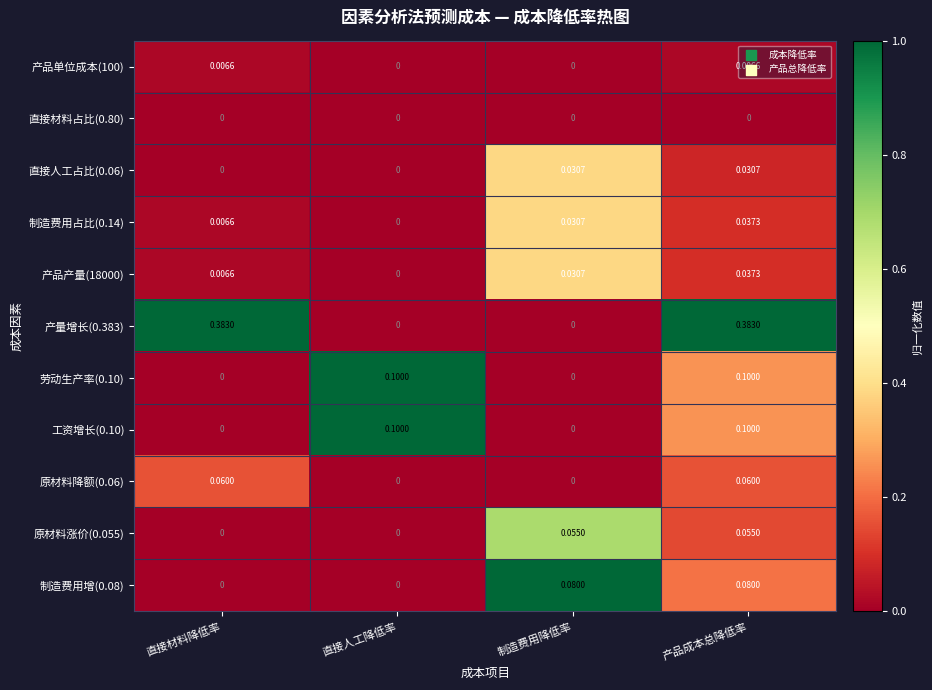

Is the value of 产量增长(0.383) at 直接材料降低率 greater than the value of 劳动生产率(0.10) at 直接人工降低率?

Yes